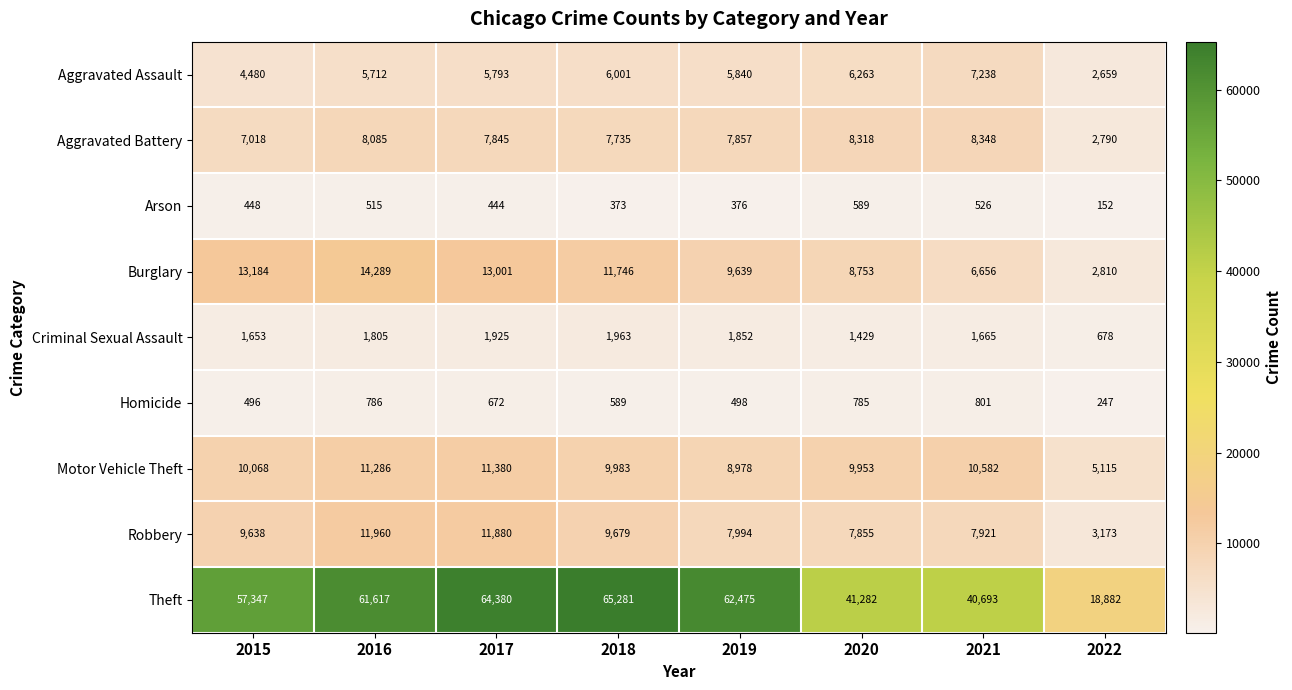

Which series changed the most between 2018 and 2021?

Theft